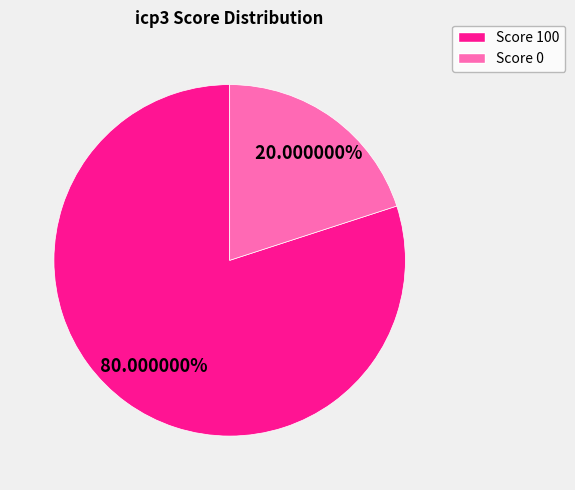

Is there any slice that represents more than half of the pie?

Yes